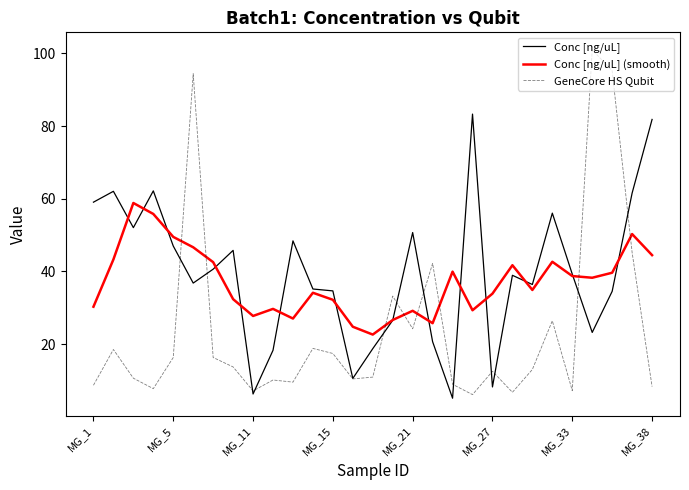

Rank the series by their average value, from highest to lowest.

Conc [ng/uL], Conc [ng/uL] (smooth), GeneCore HS Qubit